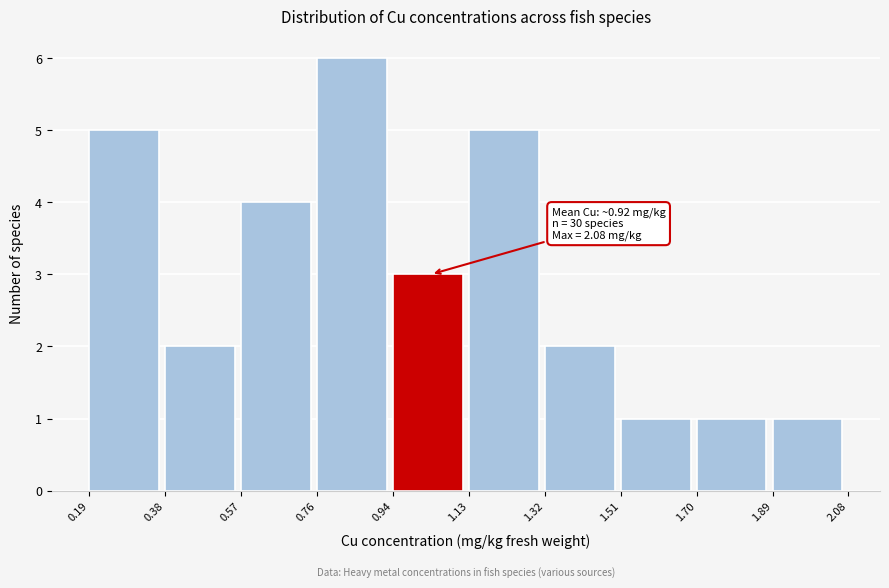

Which range on the x-axis has the tallest bar?

0.76 to 0.94